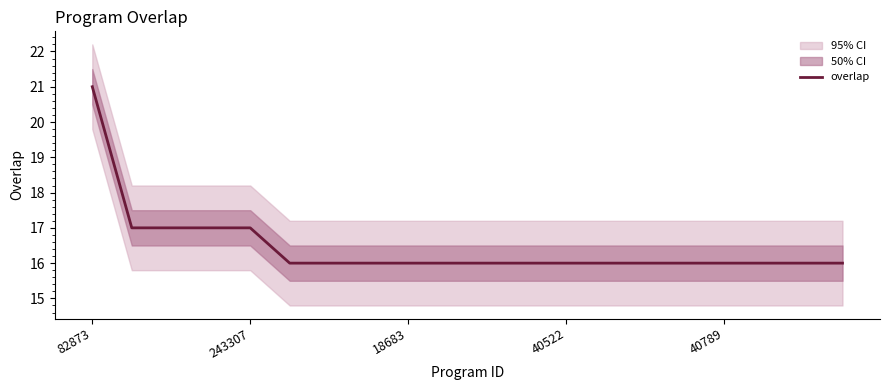

What is the lowest value of the overlap series?

16